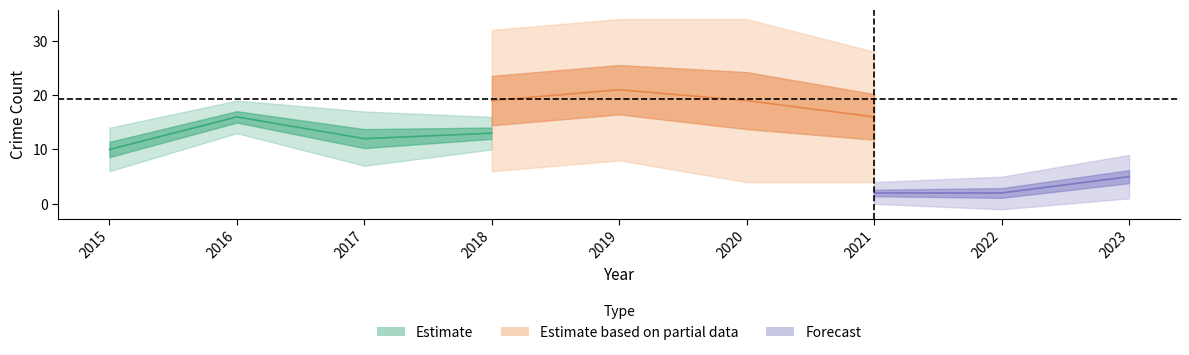

True or false: Total and Aggravated Assault intersect in this chart.

False